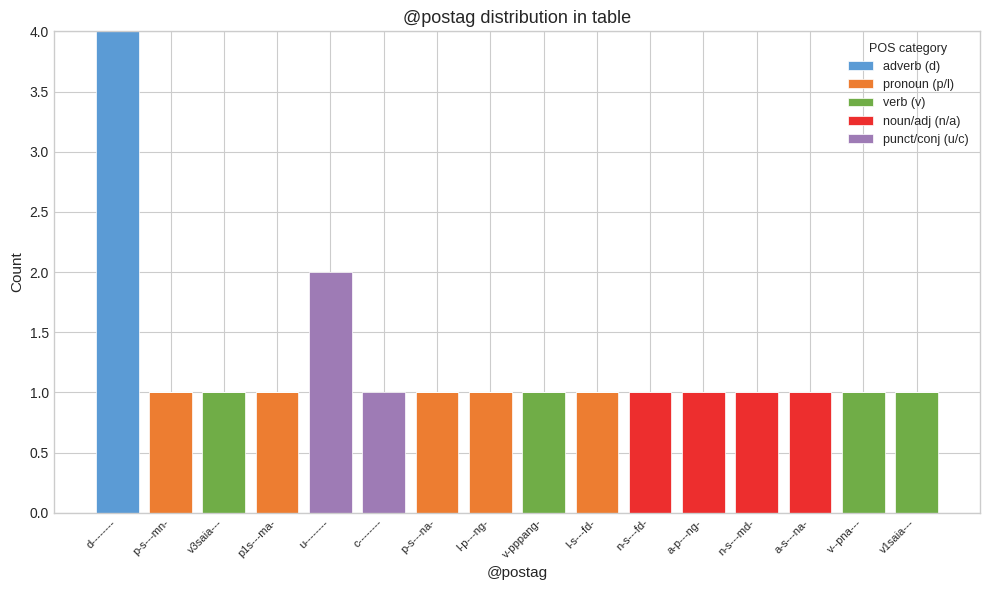

How many series are shown in this chart?

5